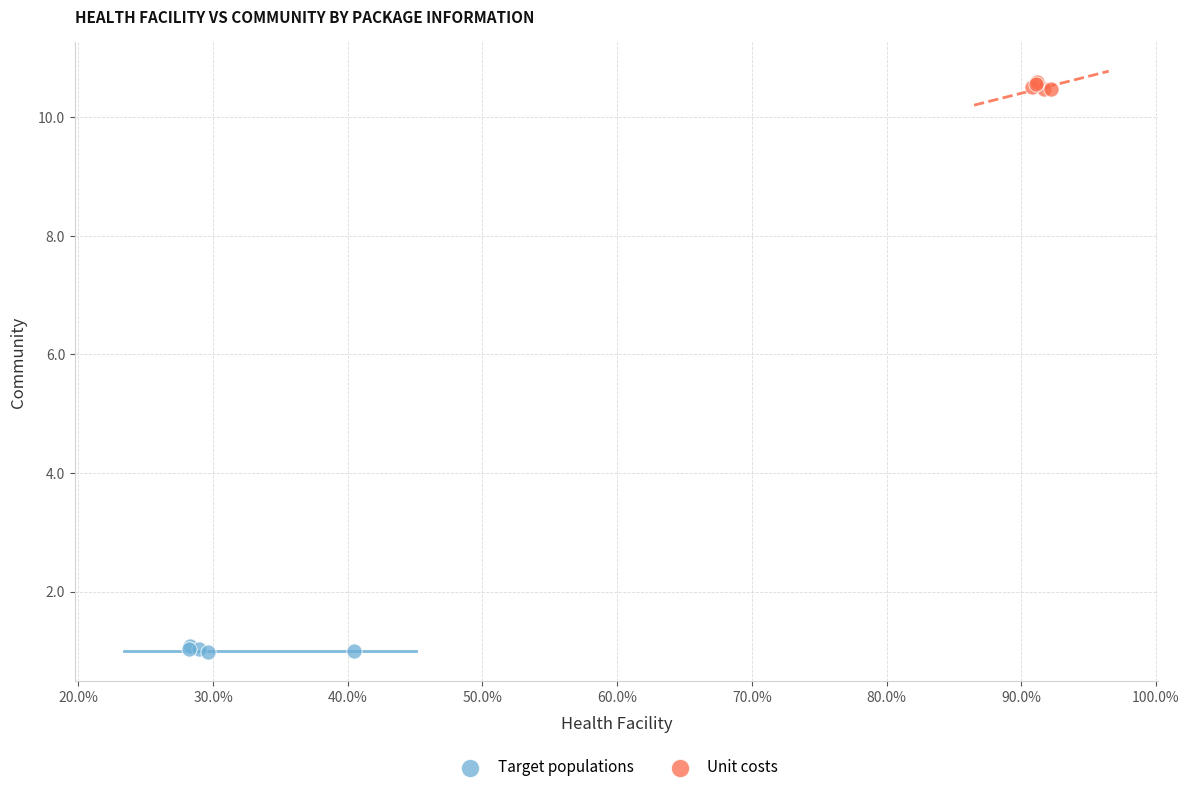

Which series contains the highest Y value?

Unit costs